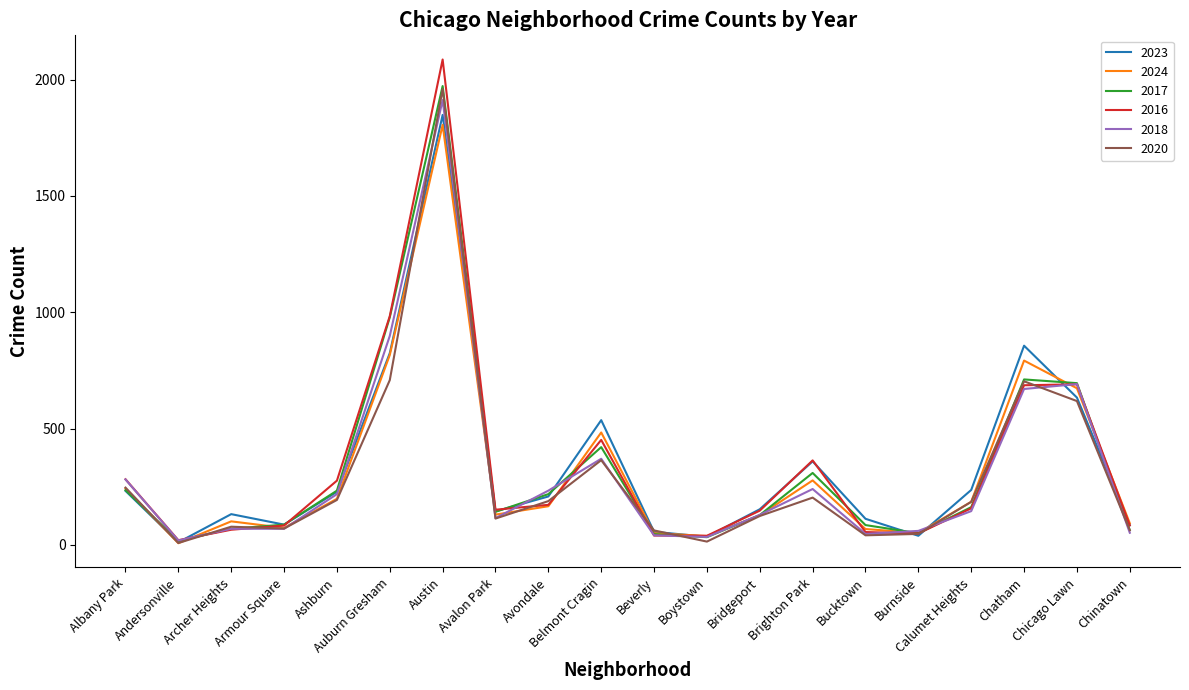

What is the highest value of the 2020 series?

1959